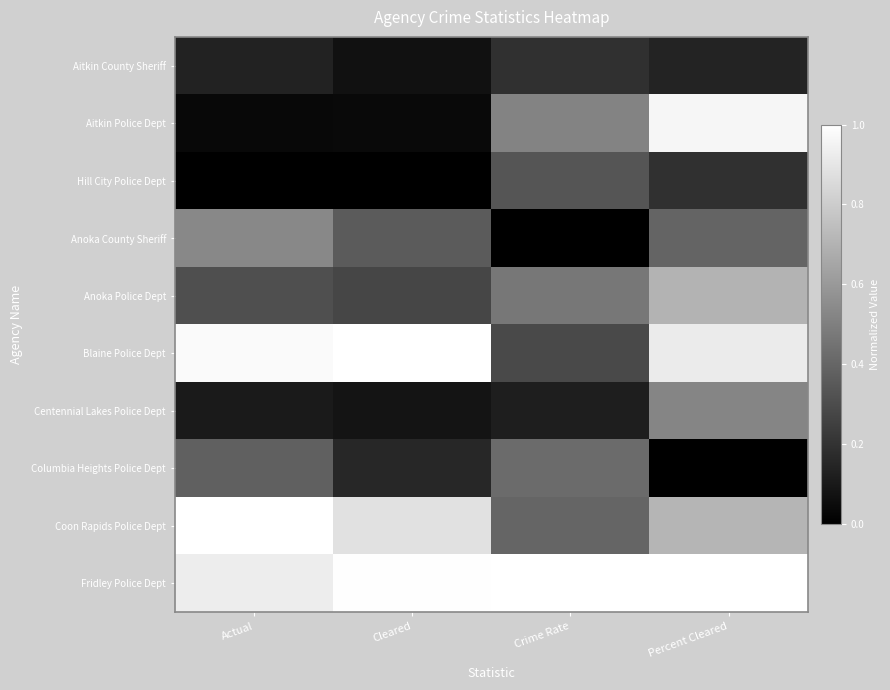

At which category is the sum across all series the highest?

Percent Cleared